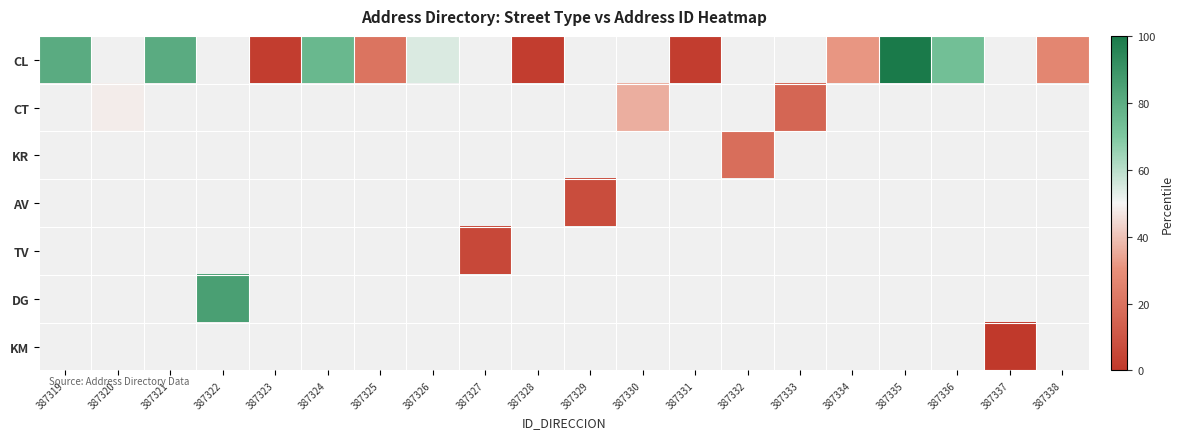

How many values in AV are above zero?

1